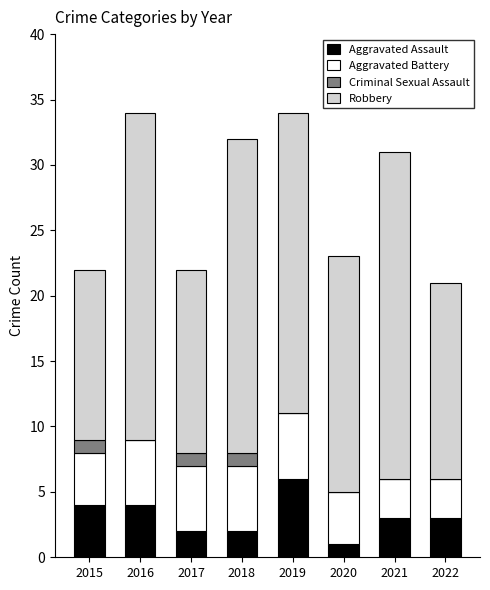

What is the total value across all series at 2018?

32